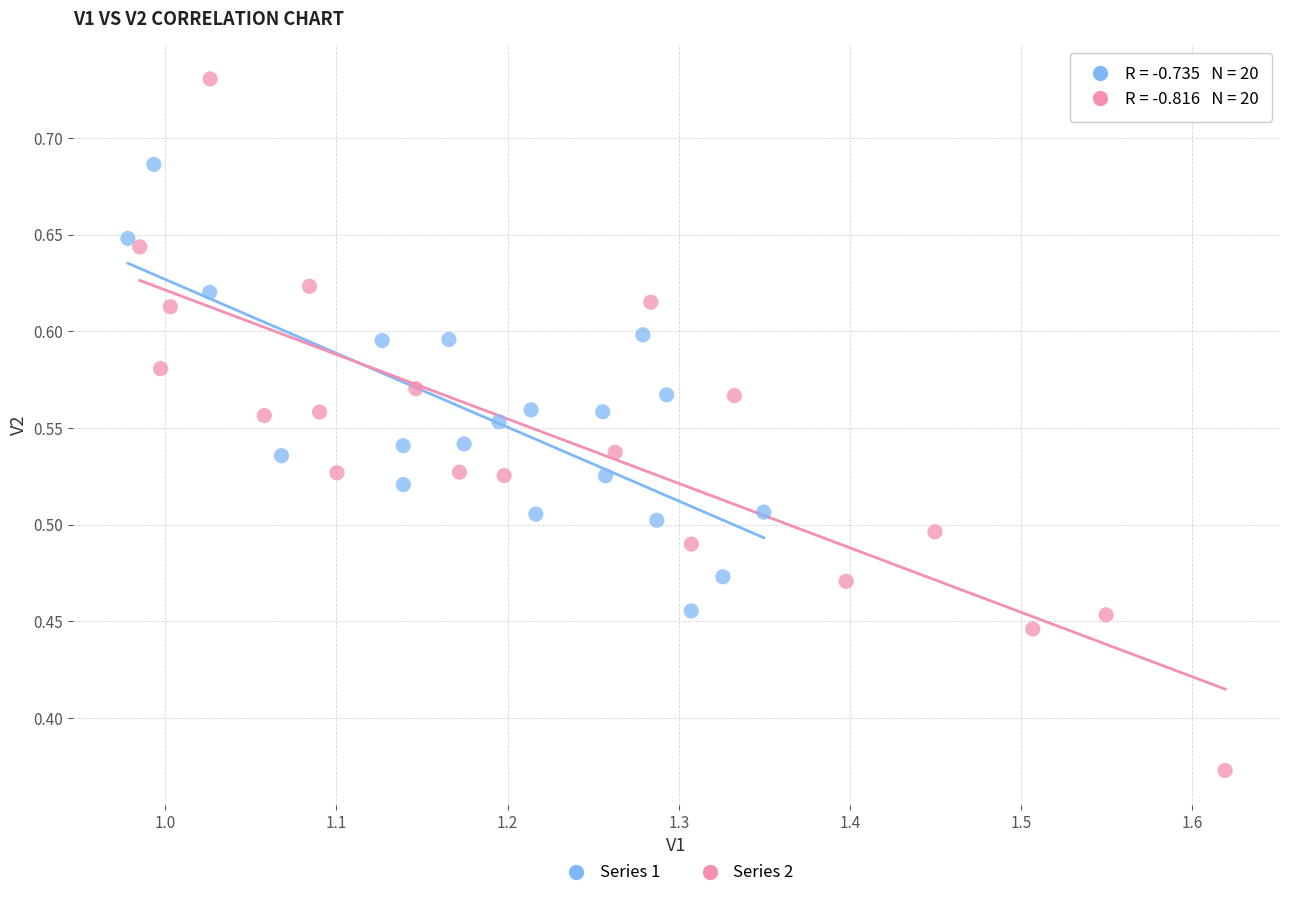

Which series contains the highest Y value?

Series 2